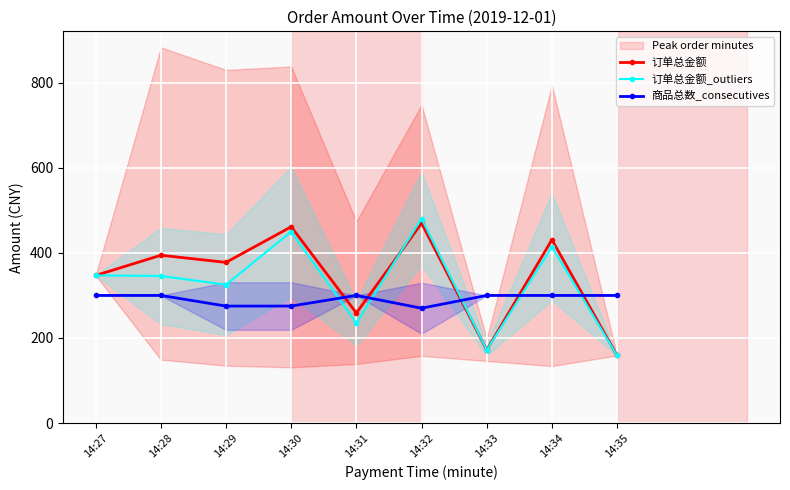

Between 14:30 and 14:35, which is larger?

14:30